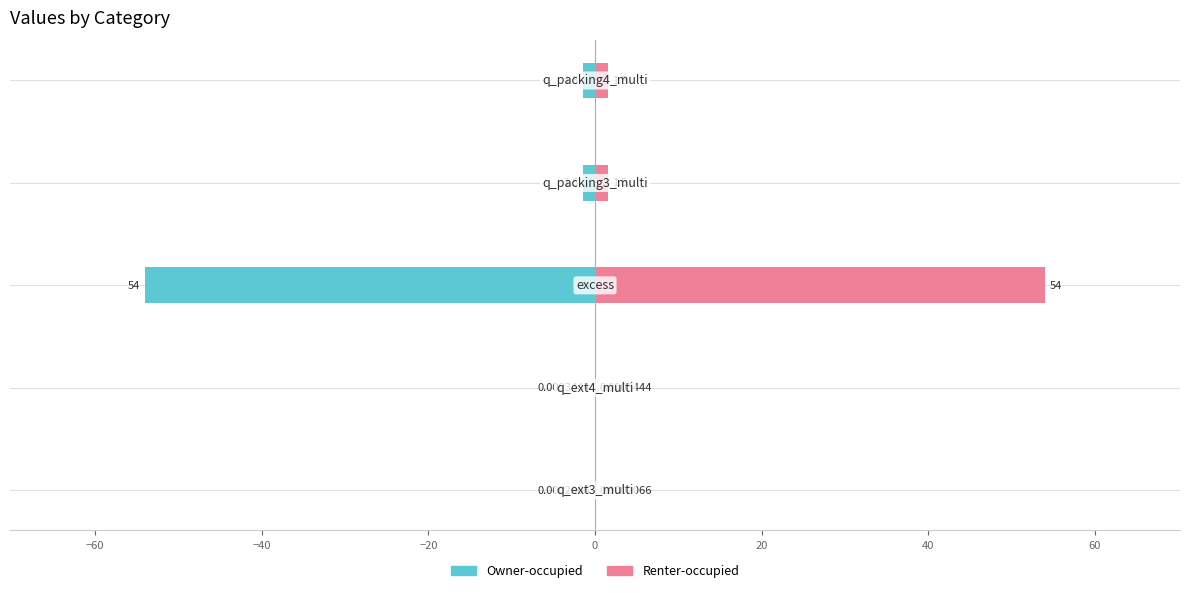

The Owner-occupied series shows -0.0 at −80. True or false?

False